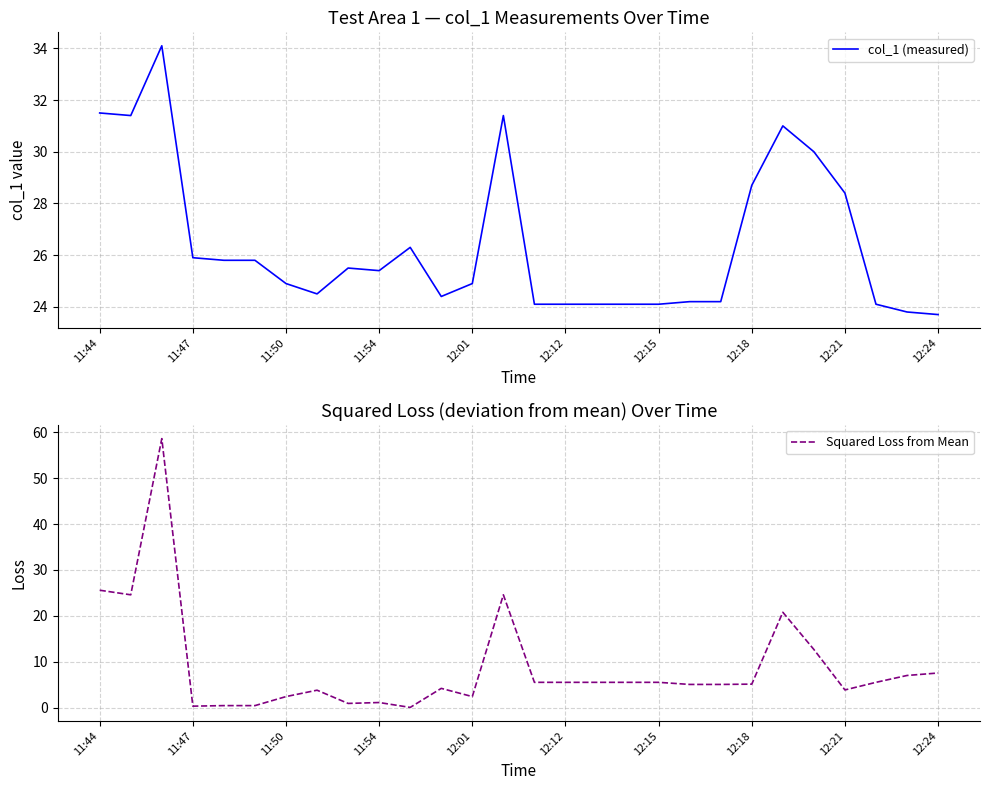

How many lines are shown in the chart?

2